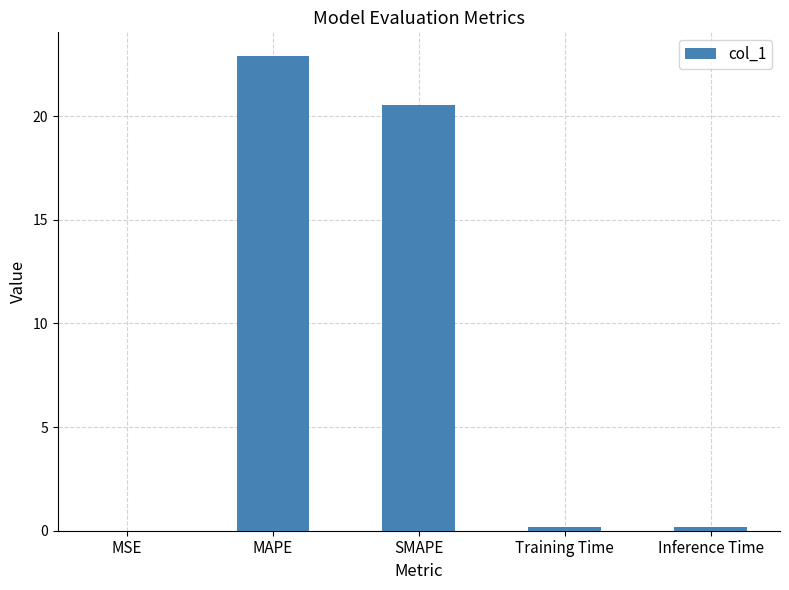

Is it true that the value at MAPE is 22.9?

True